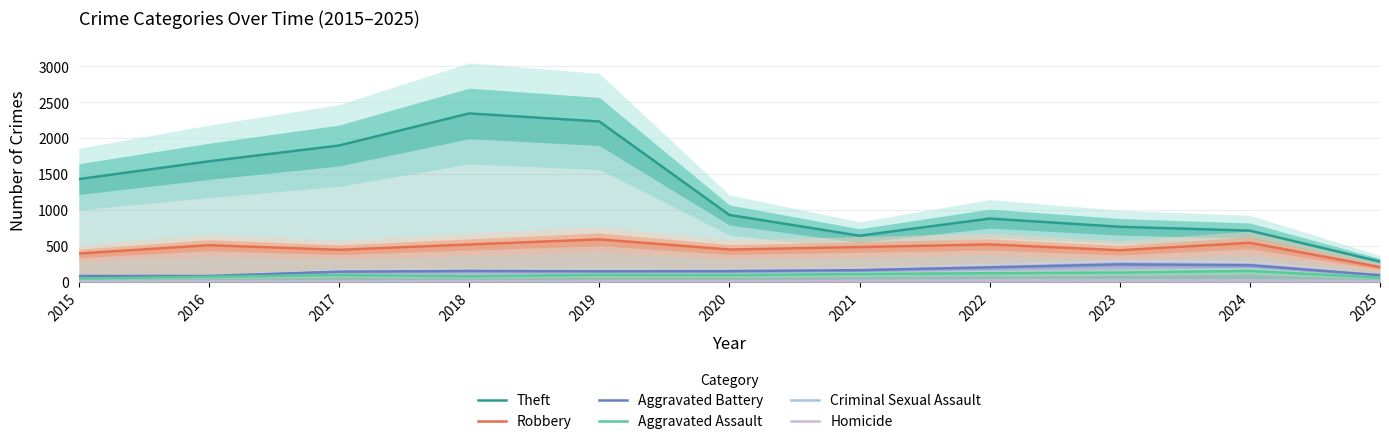

In Criminal Sexual Assault, how many points are higher than both neighbors (excluding endpoints)?

3